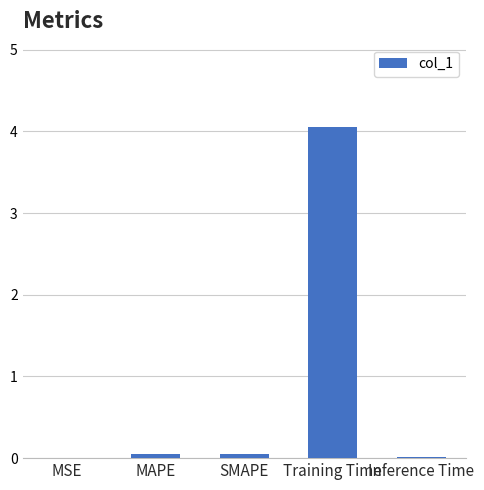

Count the number of data series in this chart.

1